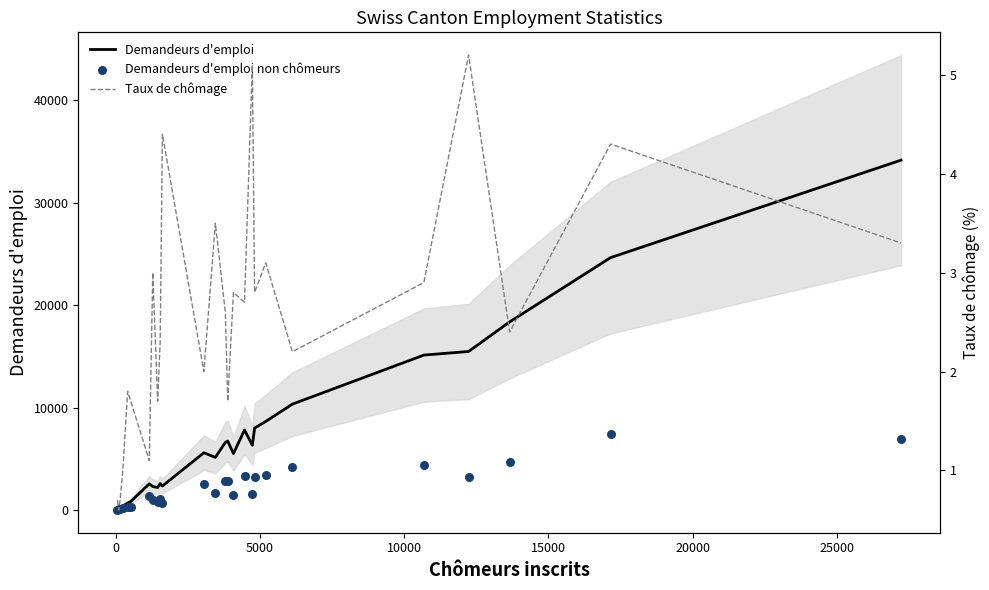

Which series contains the lowest Y value?

Taux de chômage